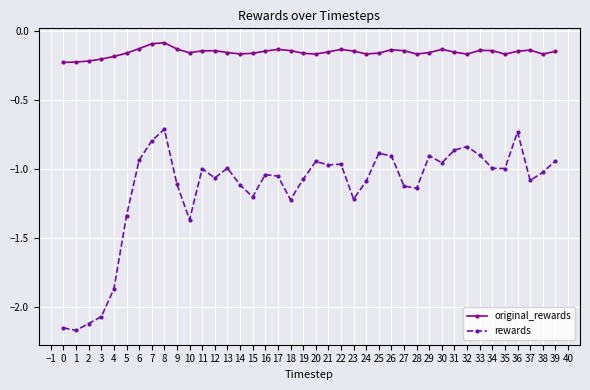

True or false: original_rewards and rewards cross at least once.

False